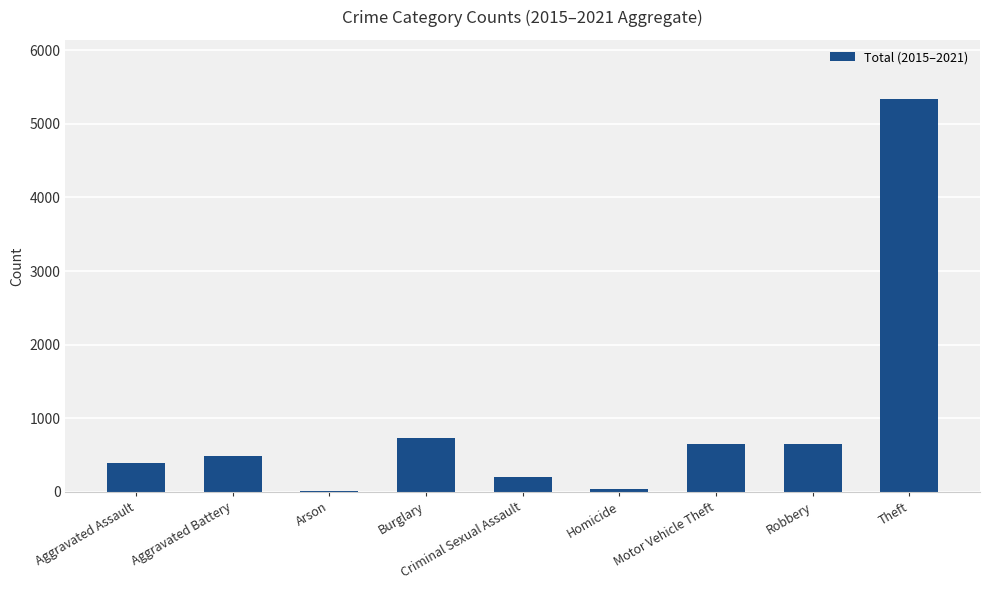

How many values are below 485?

4